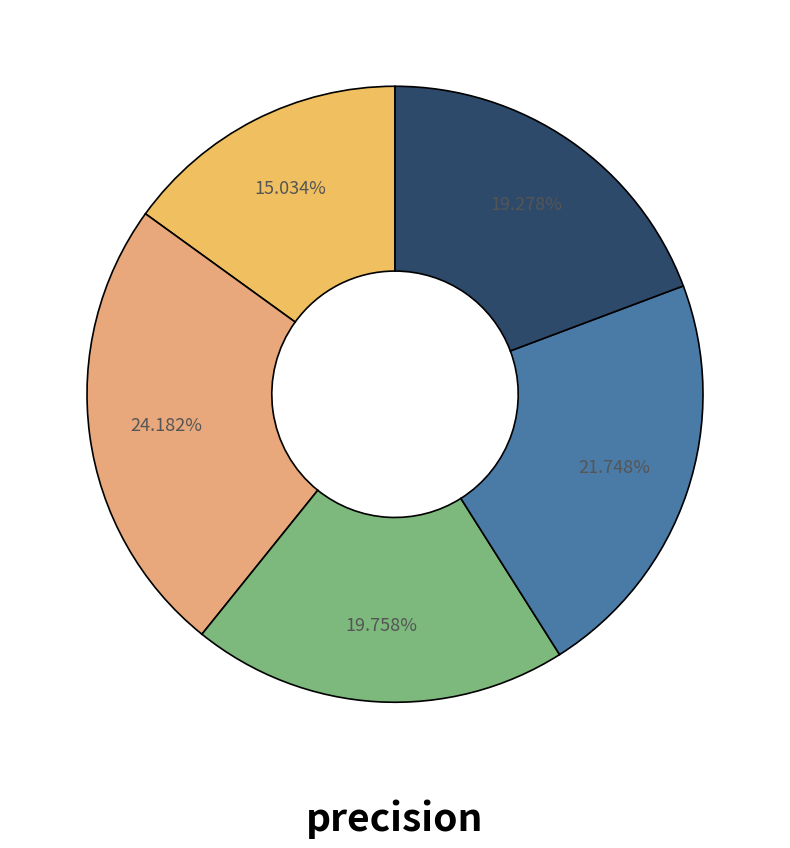

To the nearest percent, what is the average slice percentage?

20%